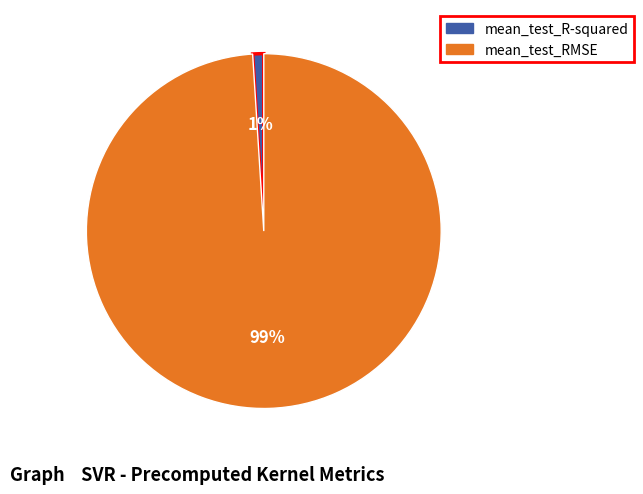

Which category has the smallest portion of the pie?

mean_test_R-squared